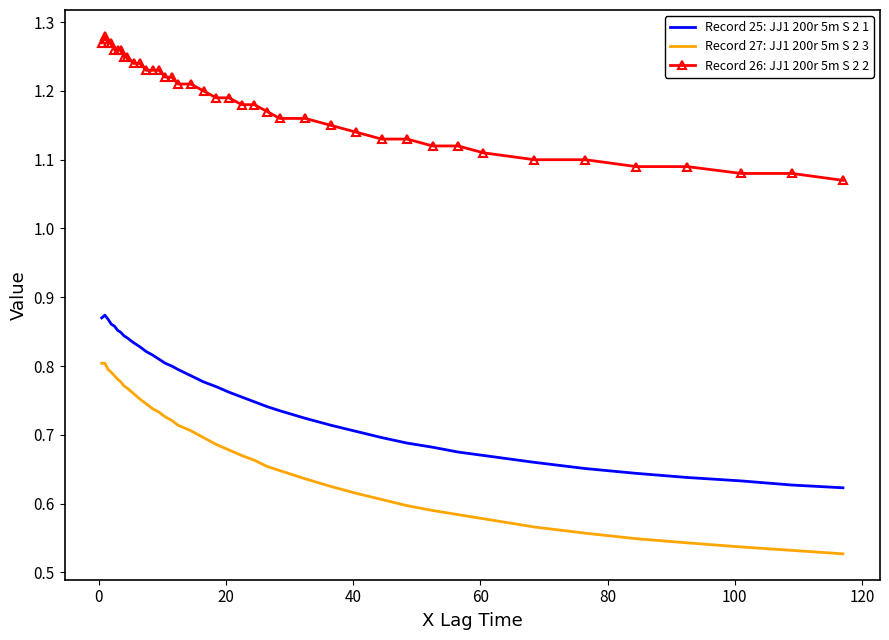

At how many categories does at least one series exceed 0?

40